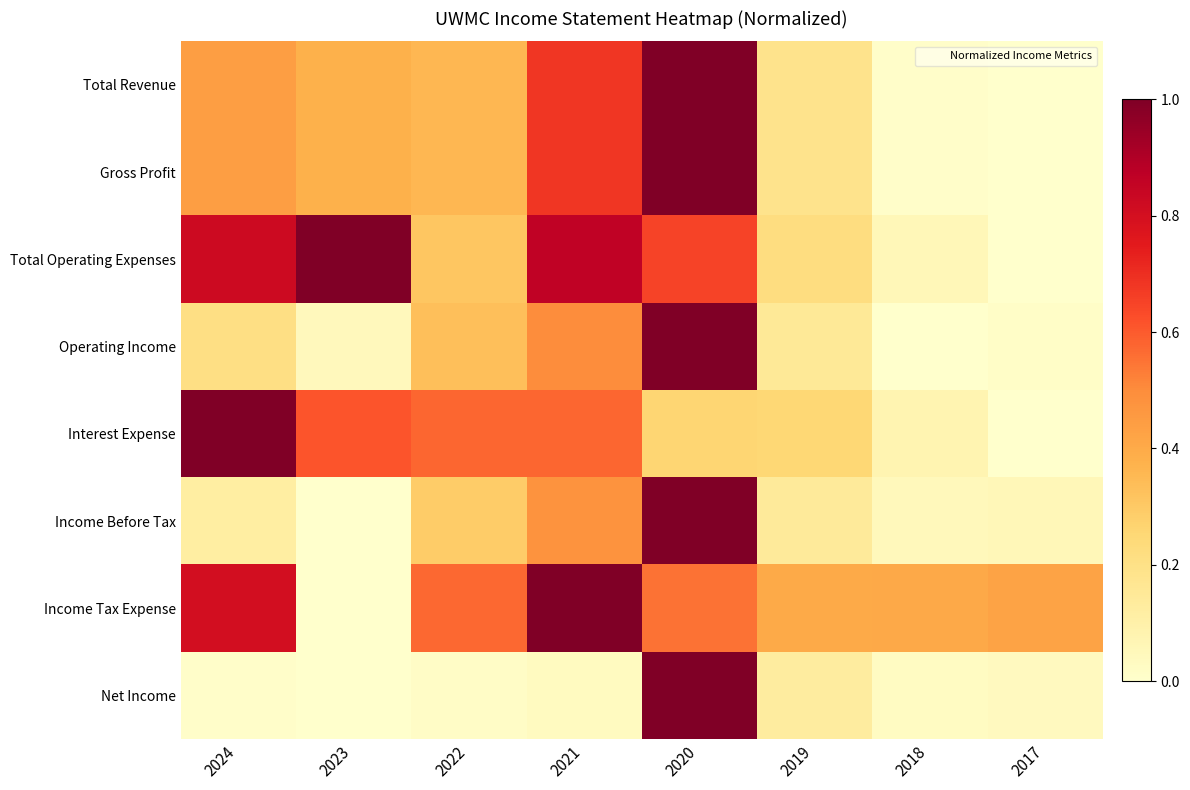

Reading left to right, list all the values displayed in this chart.

Total Revenue: 2024=0.4	2023=0.4	2022=0.4	2021=0.7	2020=1.0	2019=0.2	2018=0.0	2017=0.0
Gross Profit: 2024=0.4	2023=0.4	2022=0.4	2021=0.7	2020=1.0	2019=0.2	2018=0.0	2017=0.0
Total Operating Expenses: 2024=0.8	2023=1.0	2022=0.3	2021=0.9	2020=0.7	2019=0.2	2018=0.1	2017=0.0
Operating Income: 2024=0.2	2023=0.0	2022=0.3	2021=0.5	2020=1.0	2019=0.2	2018=0.0	2017=0.0
Interest Expense: 2024=1.0	2023=0.6	2022=0.6	2021=0.6	2020=0.3	2019=0.3	2018=0.1	2017=0.0
Income Before Tax: 2024=0.1	2023=0.0	2022=0.3	2021=0.5	2020=1.0	2019=0.1	2018=0.0	2017=0.1
Income Tax Expense: 2024=0.8	2023=0.0	2022=0.6	2021=1.0	2020=0.6	2019=0.4	2018=0.4	2017=0.4
Net Income: 2024=0.0	2023=0.0	2022=0.0	2021=0.0	2020=1.0	2019=0.1	2018=0.0	2017=0.0